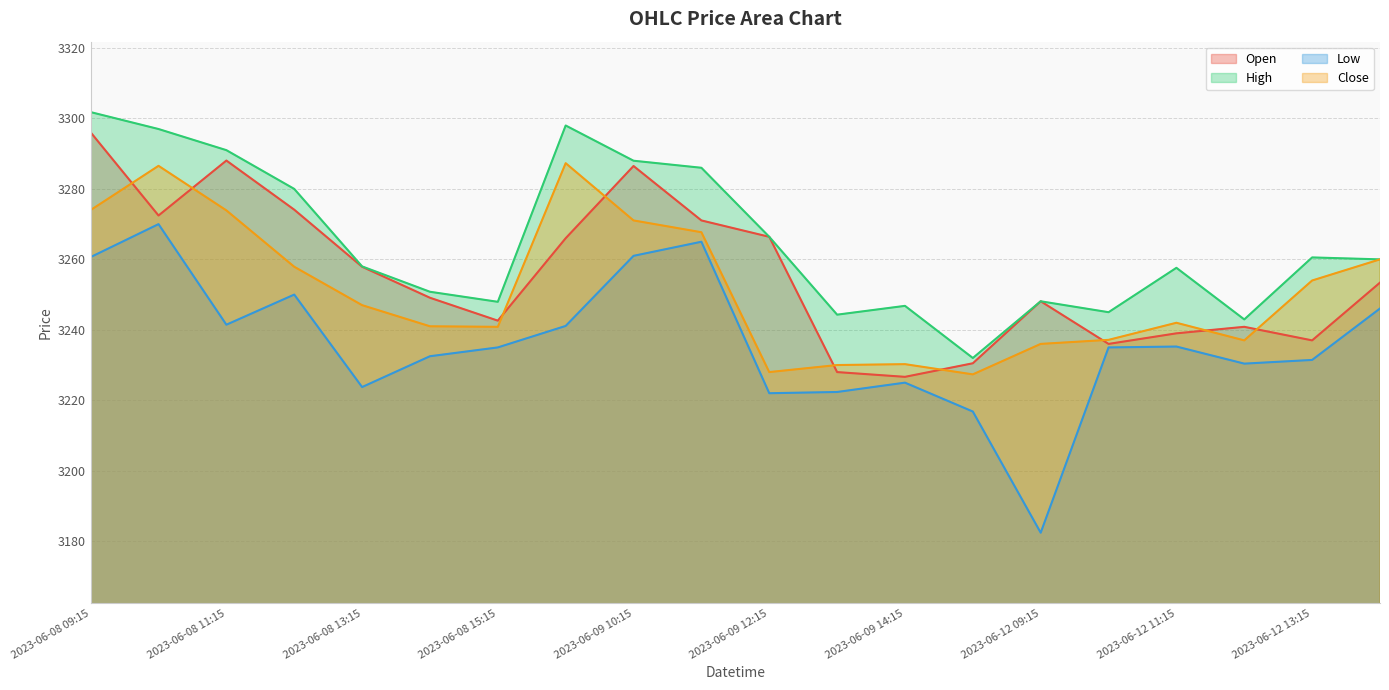

What is the difference between the maximum and second lowest values in the High series?

58.9